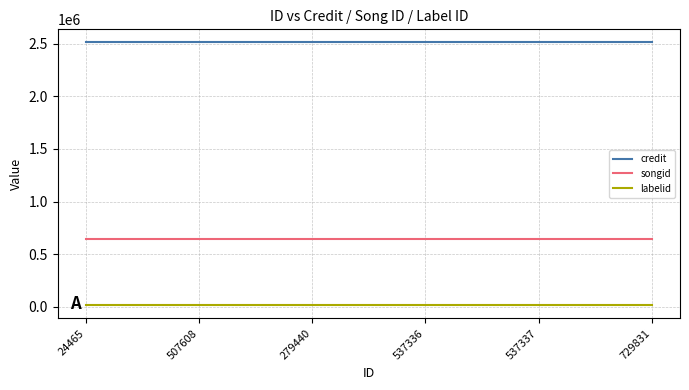

True or false: songid and labelid intersect in this chart.

False